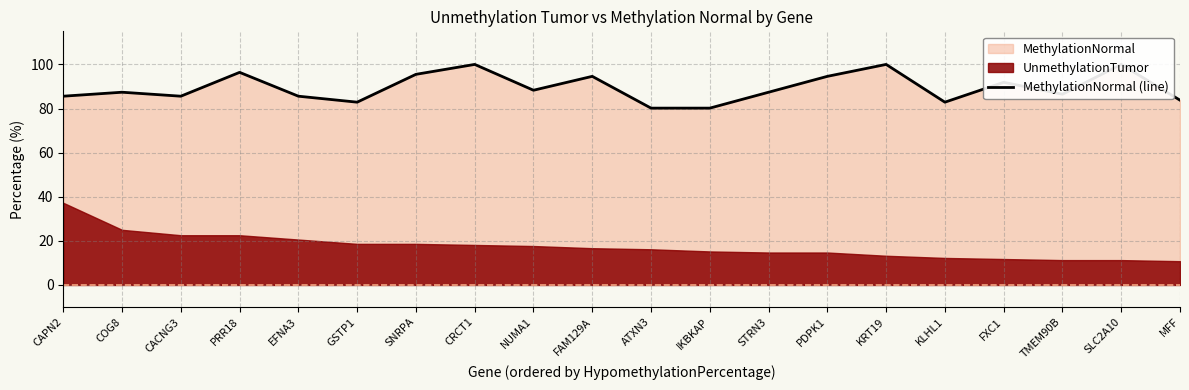

How many points are higher than both their immediate neighbors (excluding endpoints)?

7